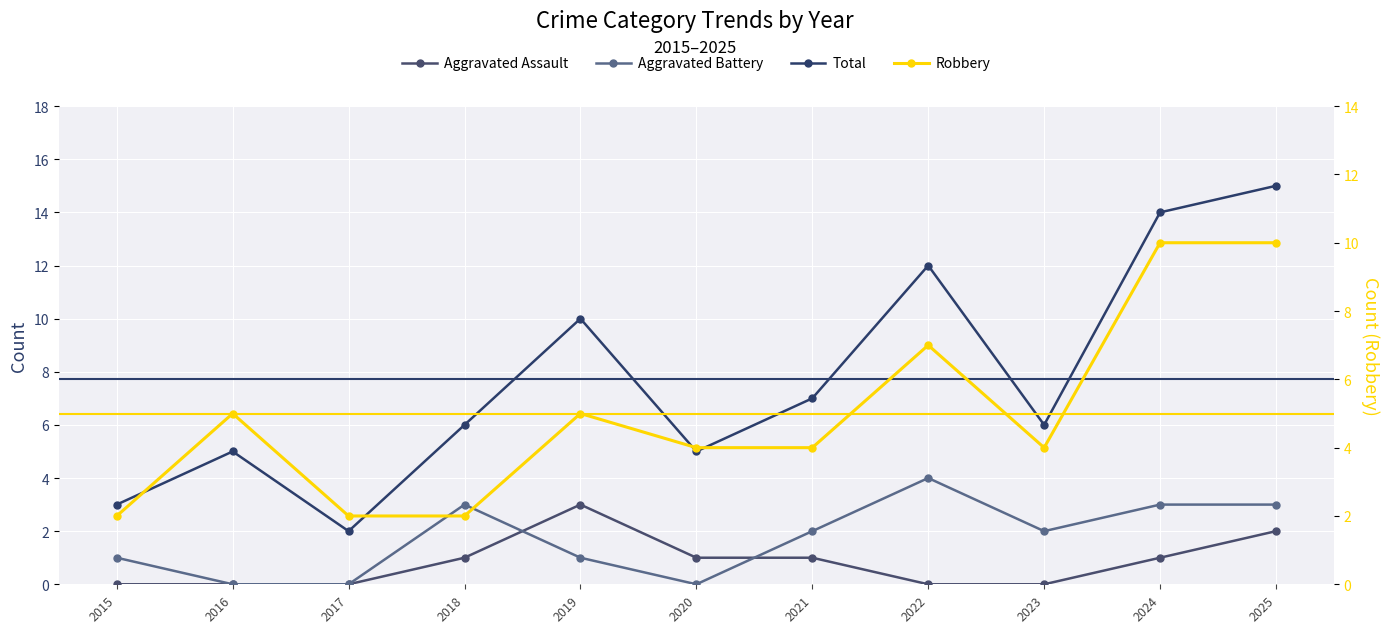

The value of Total at 2023 is 6. True or false?

True